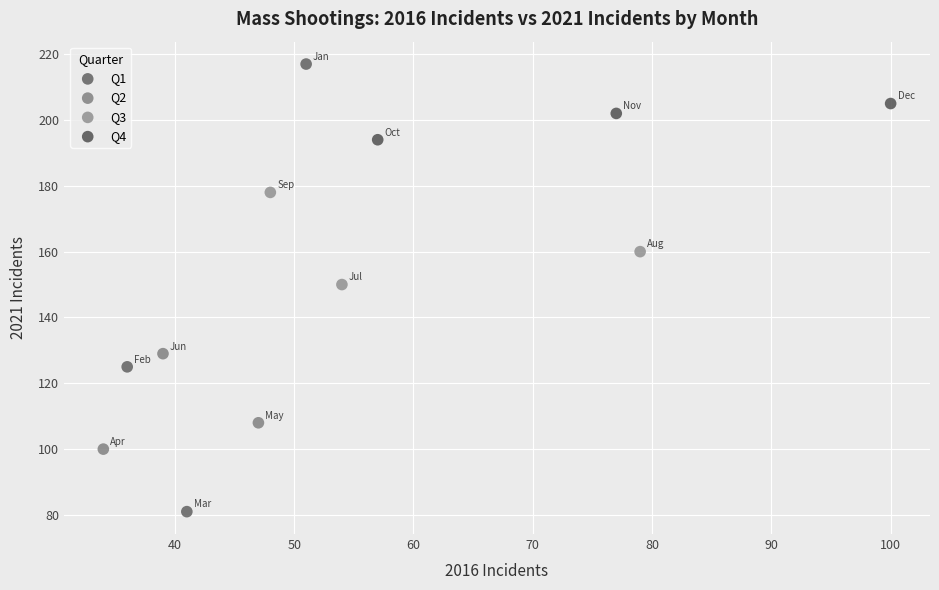

Which series contains the highest Y value?

Q1